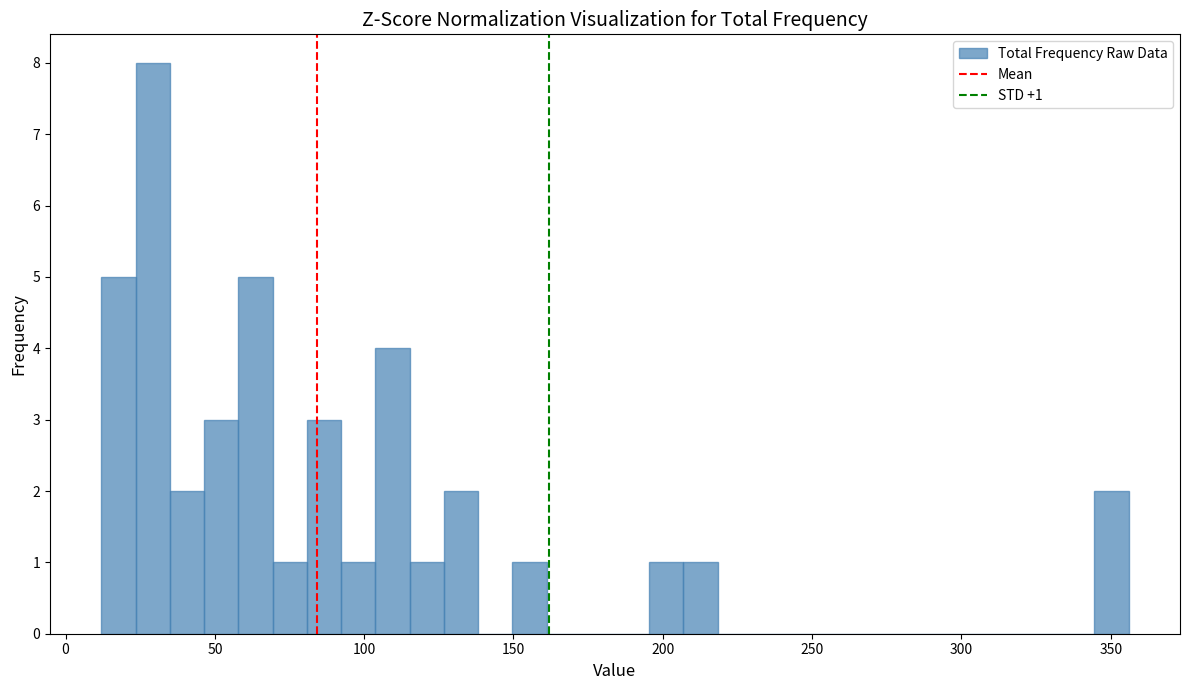

Read against the x-axis, roughly where is the centre of the tallest bar?

30